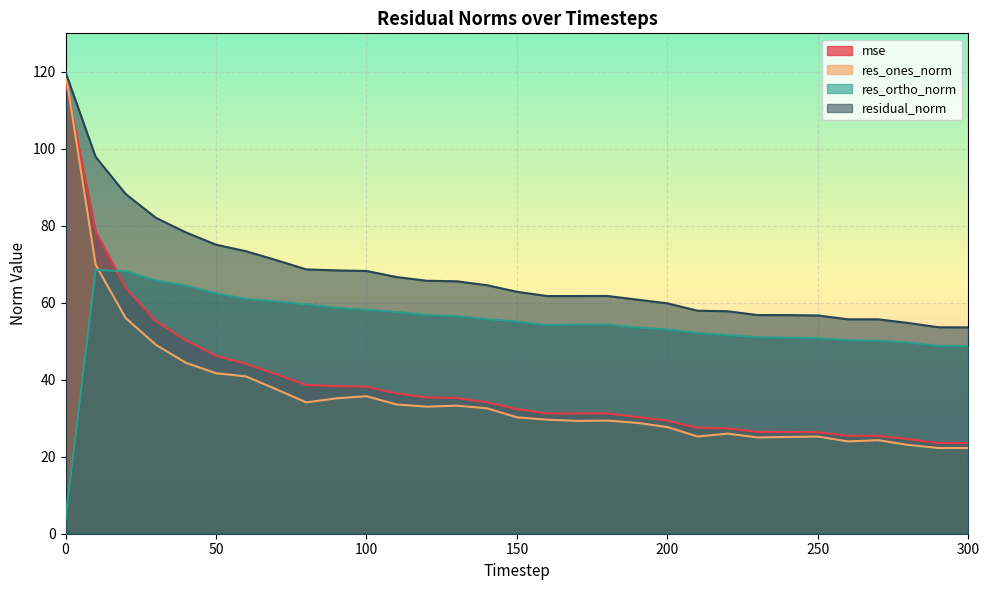

How many lines are shown in the chart?

4